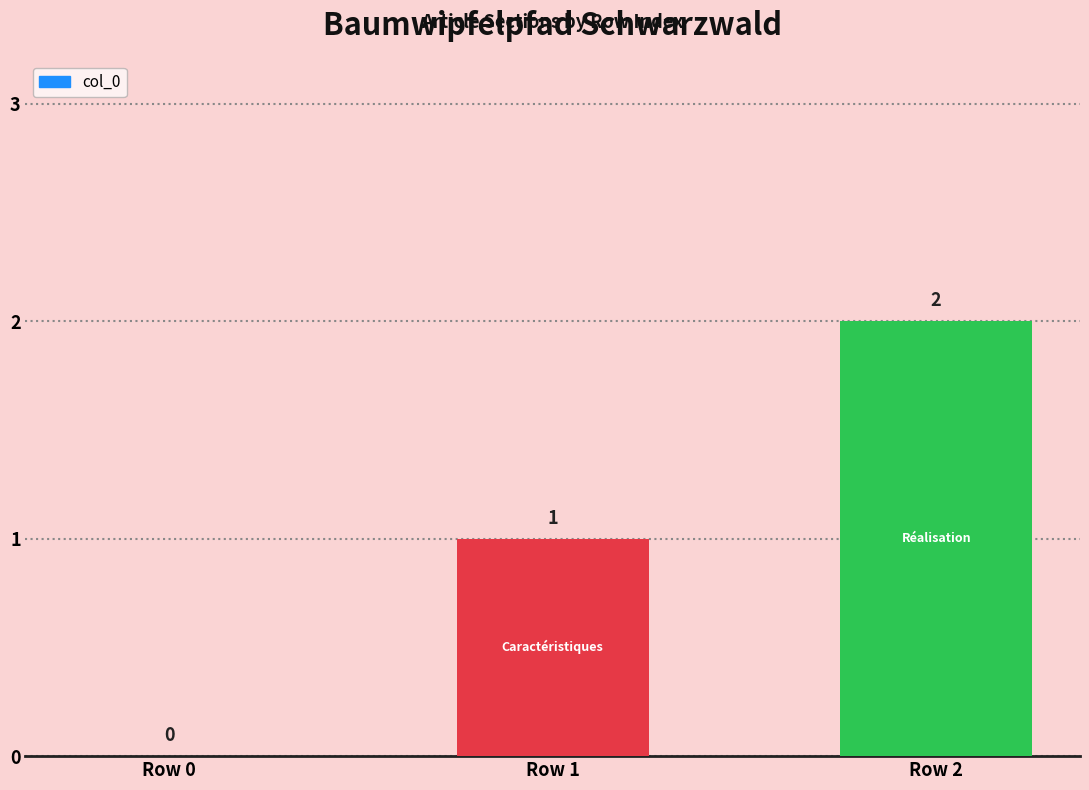

What is the greatest value displayed?

2